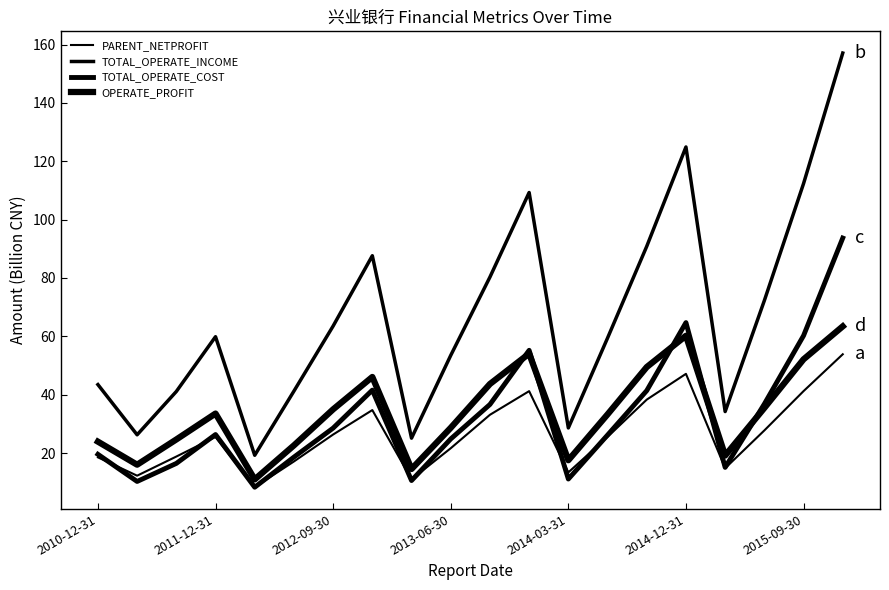

What is the average value of the OPERATE_PROFIT series?

34.2